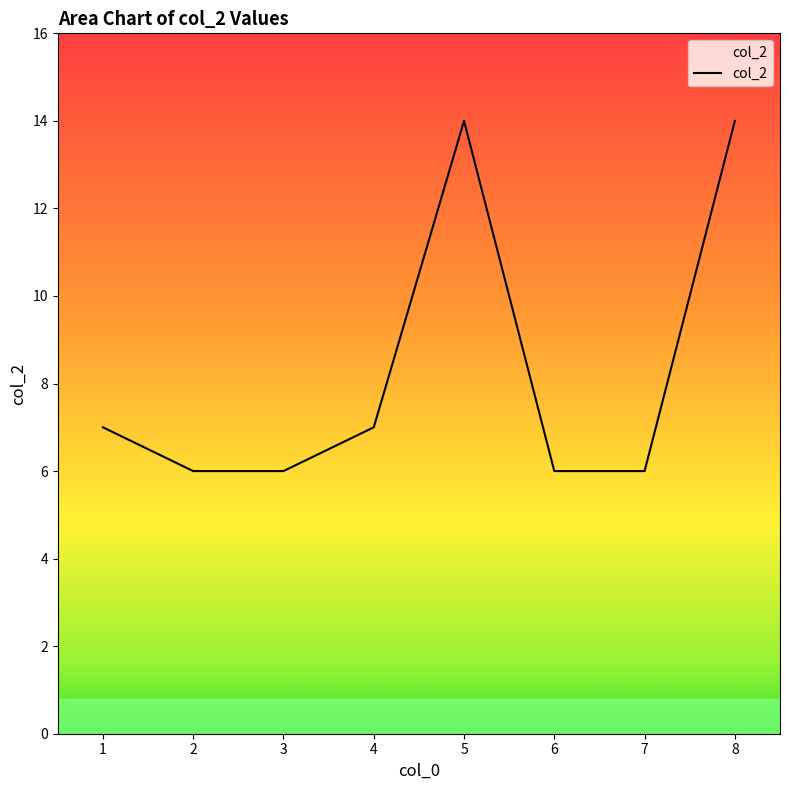

What is the sum of all values?

66